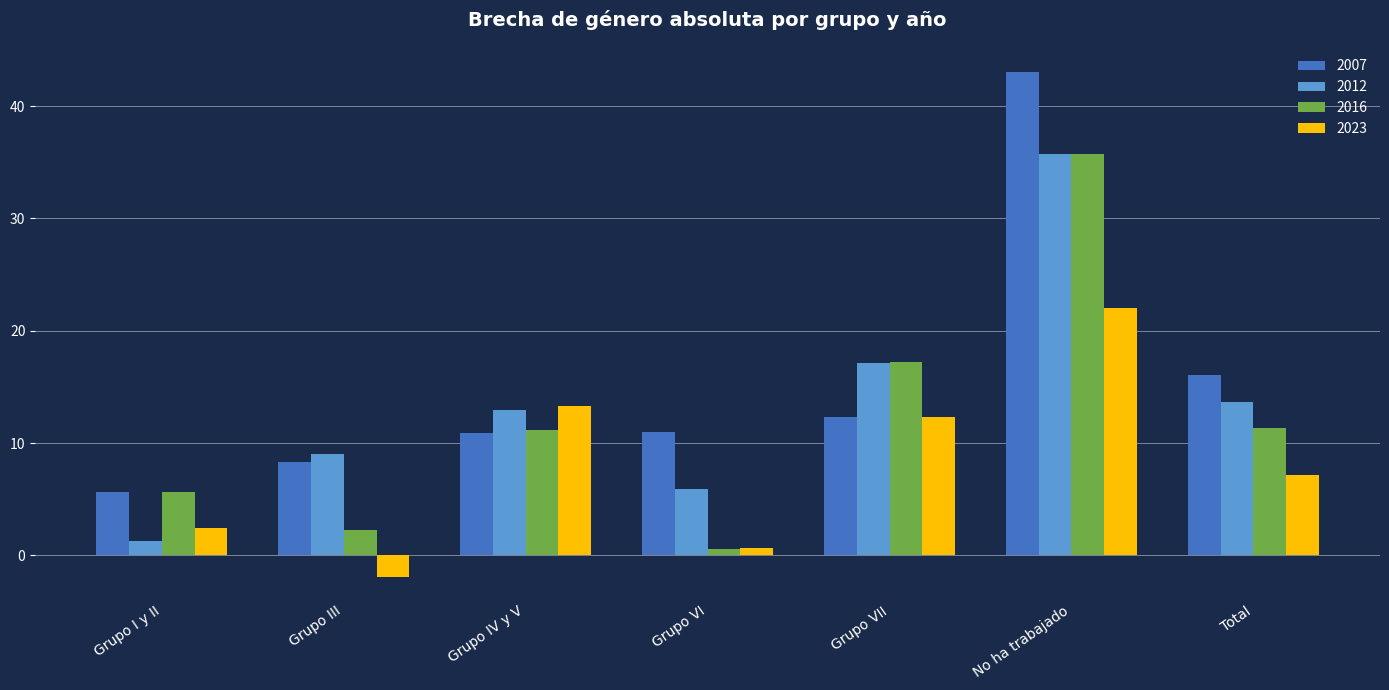

How many bars are there in each group?

4